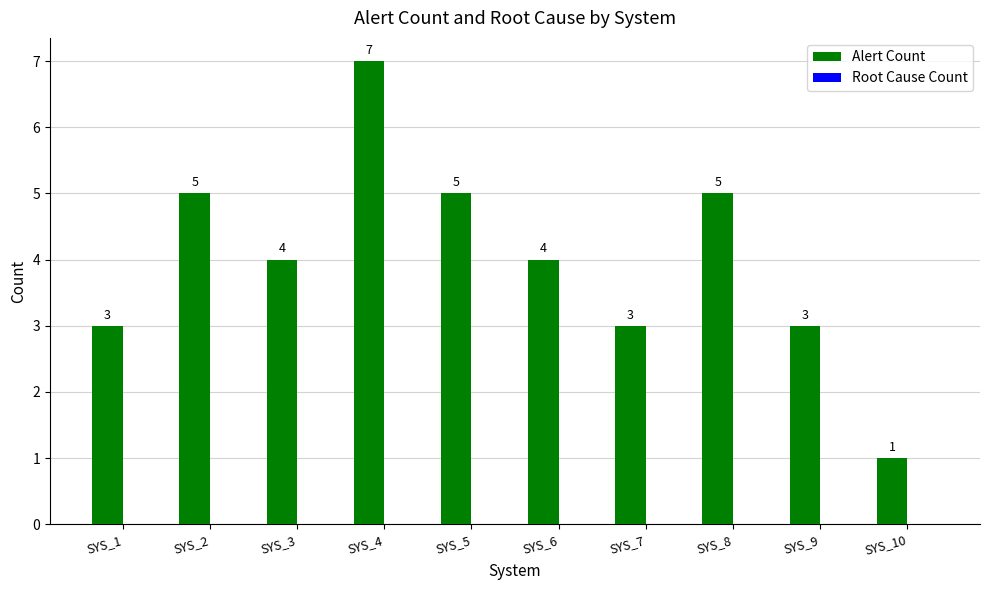

Approximately how many times larger is the value at SYS_5 compared to SYS_6?

1.2